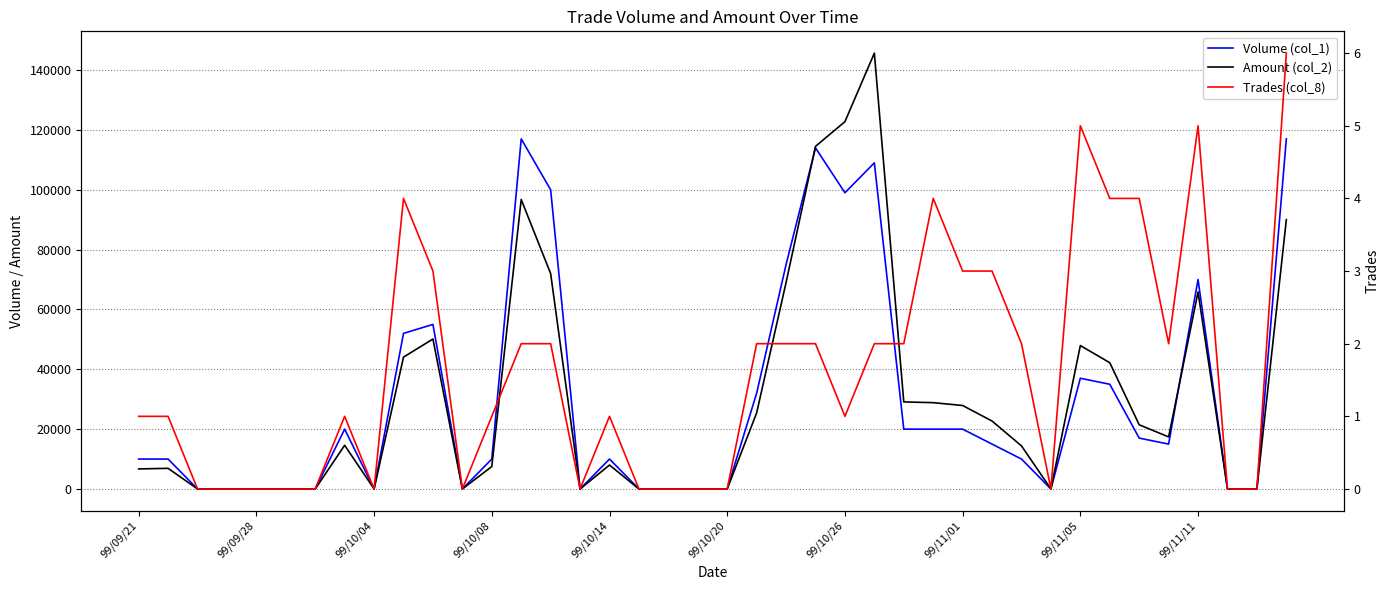

In Trades (col_8), how many points are higher than both neighbors (excluding endpoints)?

6